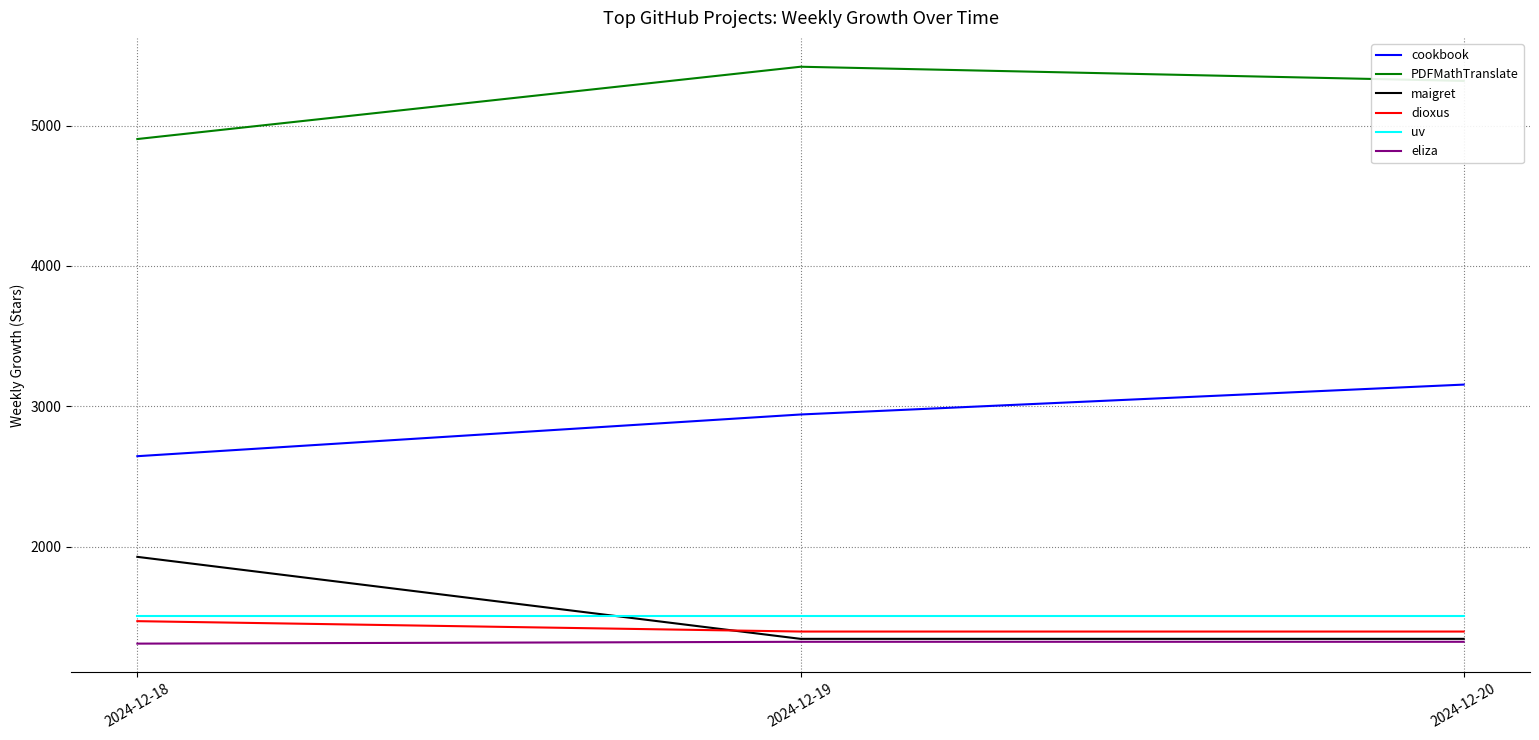

The value of eliza at 2024-12-18 is 1751. True or false?

False